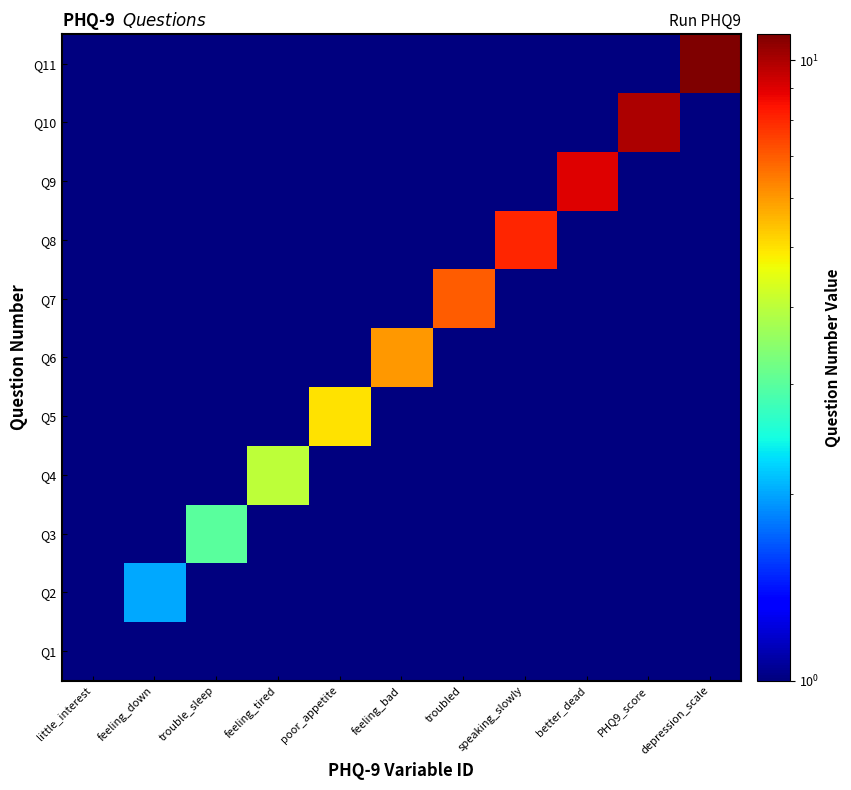

What is the total value across all series at poor_appetite?

6.0